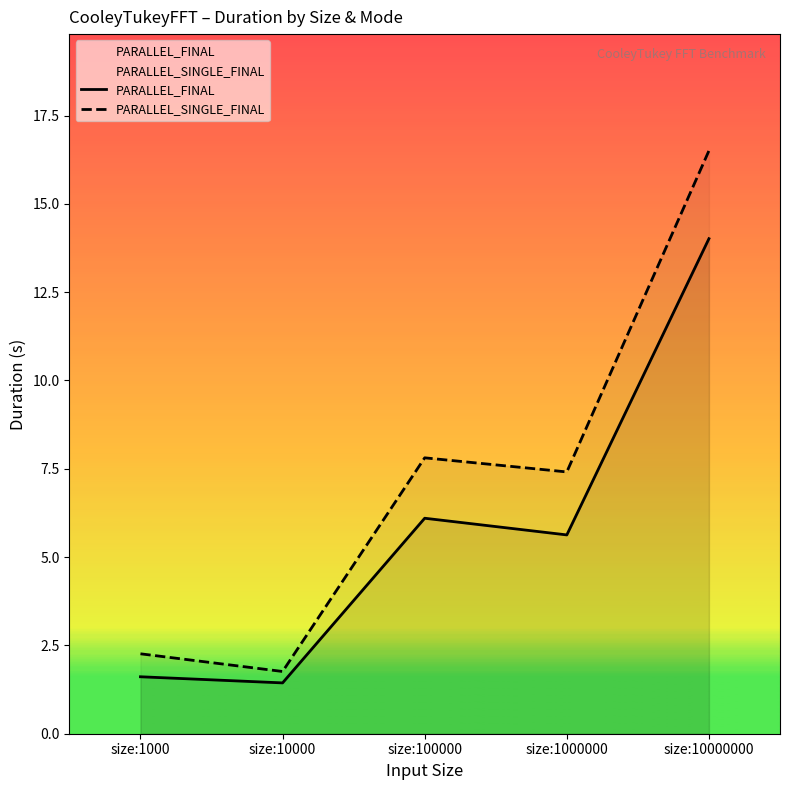

What are all the series names shown in the legend?

PARALLEL_FINAL, PARALLEL_SINGLE_FINAL